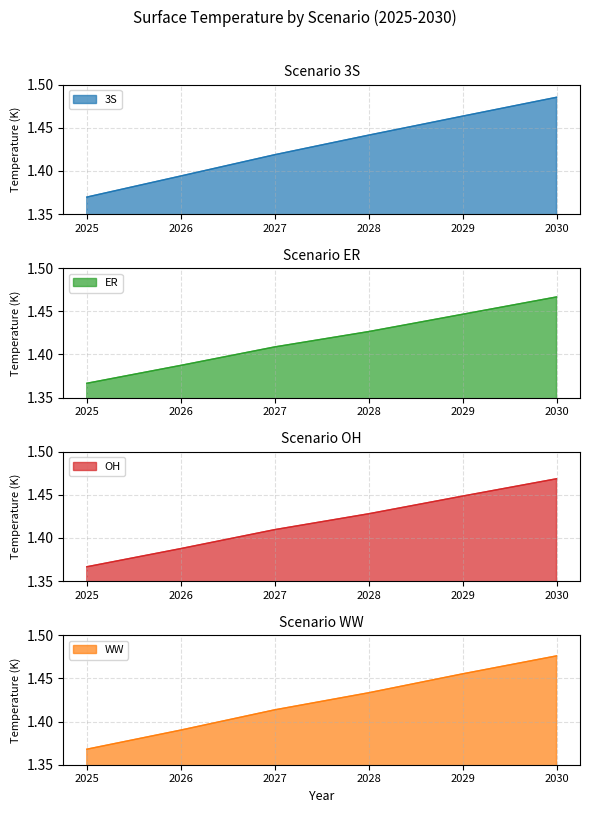

Which series has the largest total across all categories?

3S